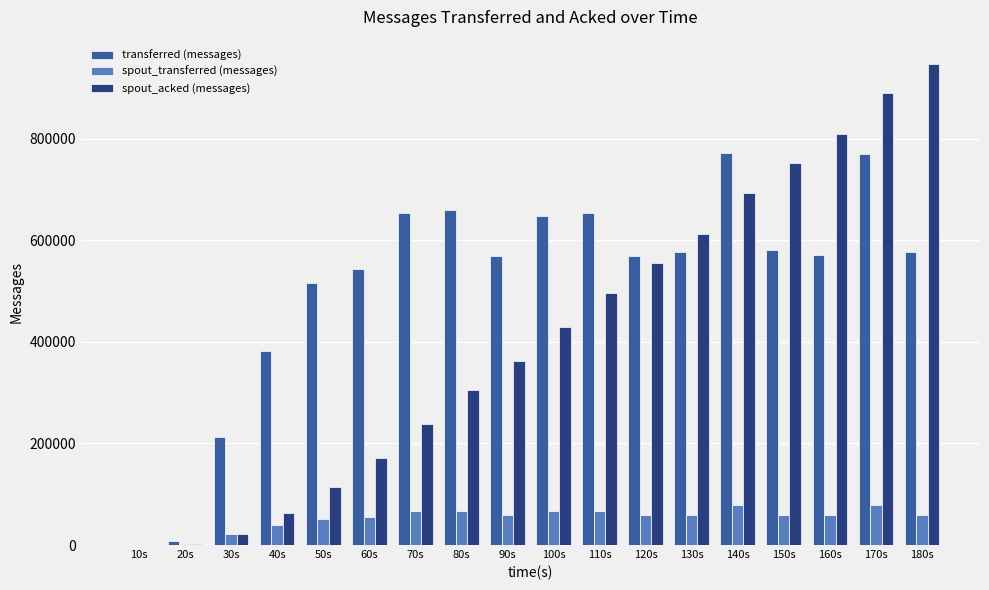

At which label is spout_acked (messages) closest to 473700?

110s